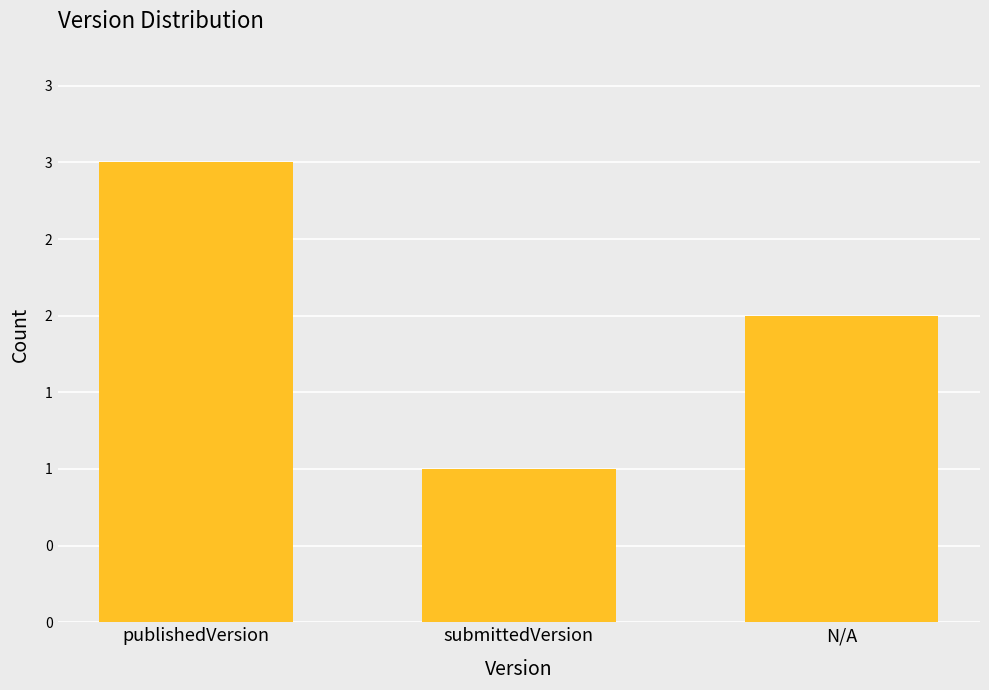

Does the chart contain any negative values?

No